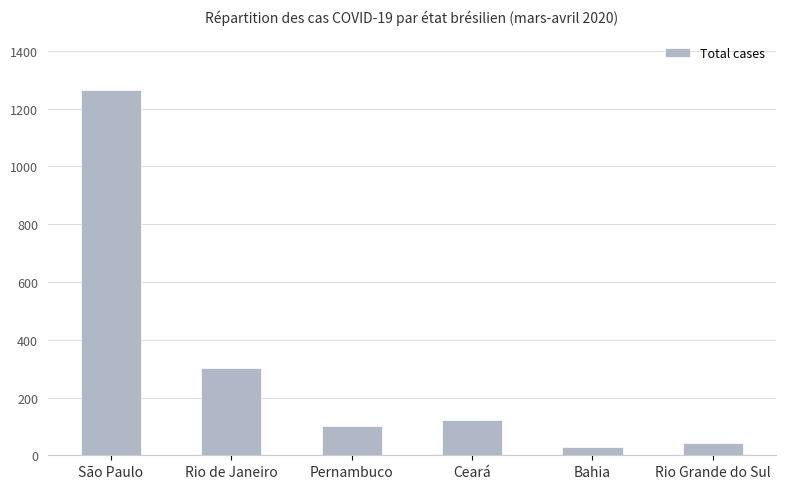

What is the average value?

310